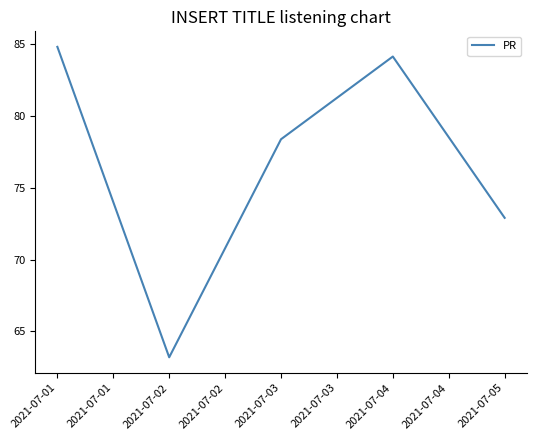

What is the minimum value shown in the chart?

63.2